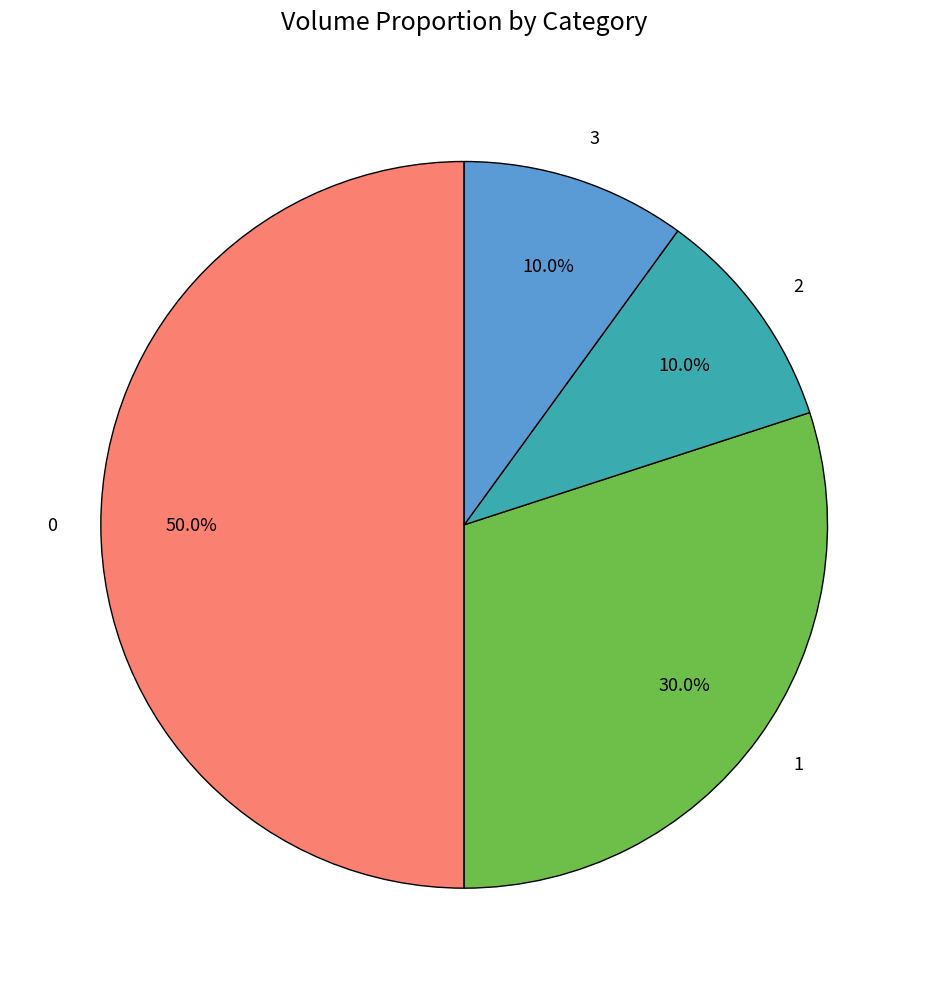

Is the sum of 2 and 3 greater than half?

No